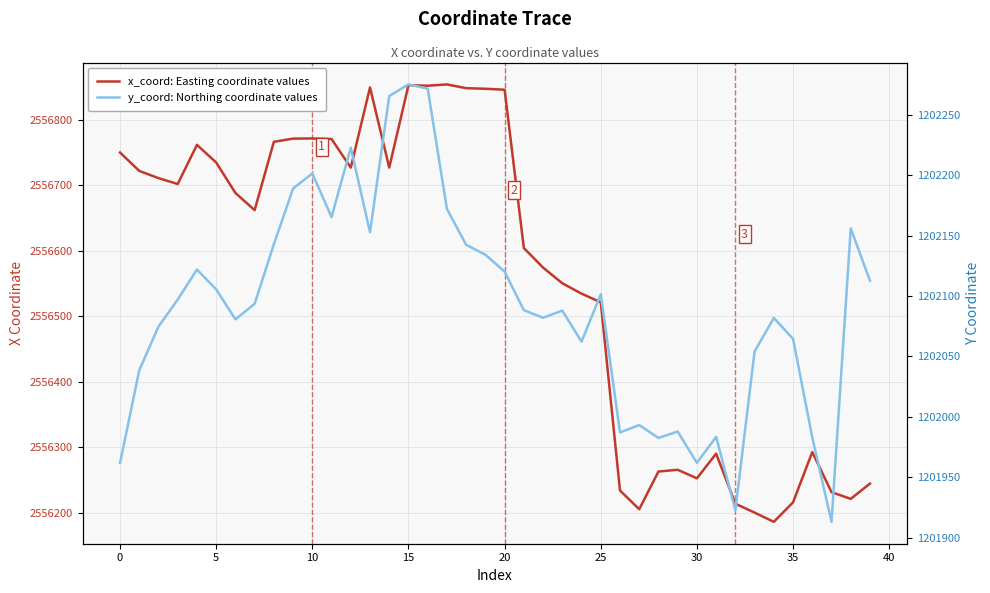

How many data points in x_coord are above 2556688?

20